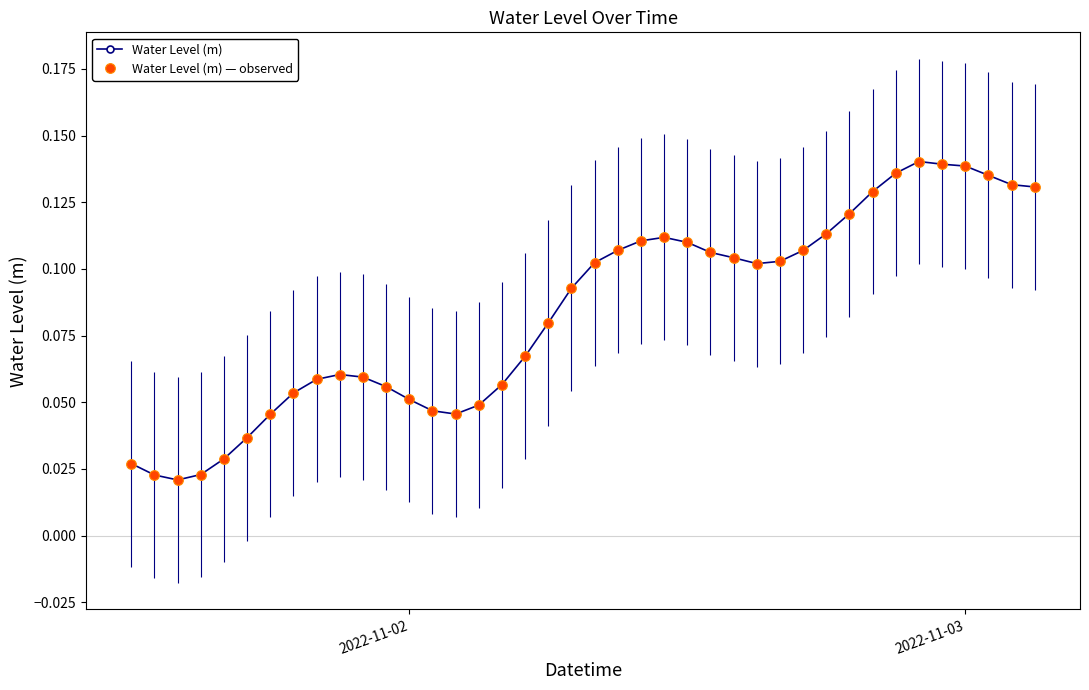

How many Water Level (m) values are between 0 and 1?

40